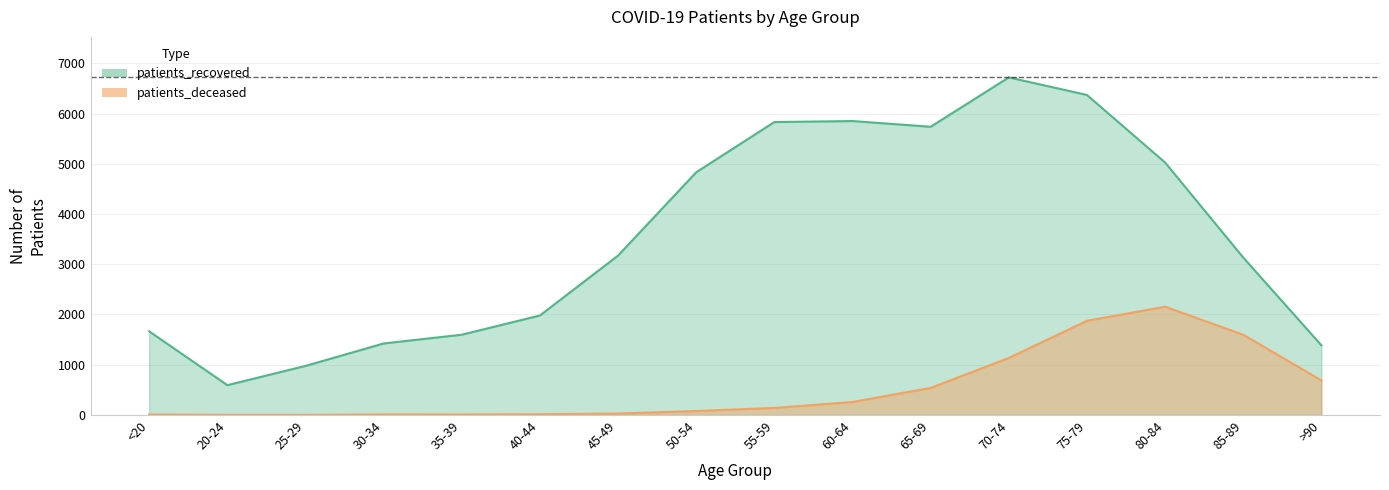

Which series has the largest total across all categories?

patients_recovered